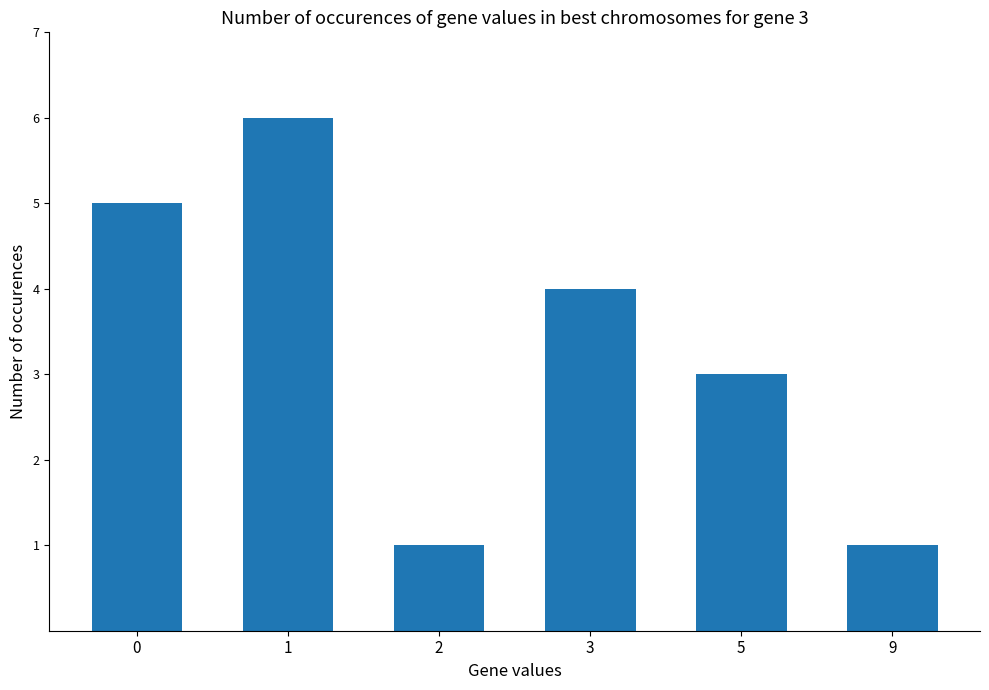

Reading right to left, what are all the values shown in this chart?

1	3	4	1	6	5